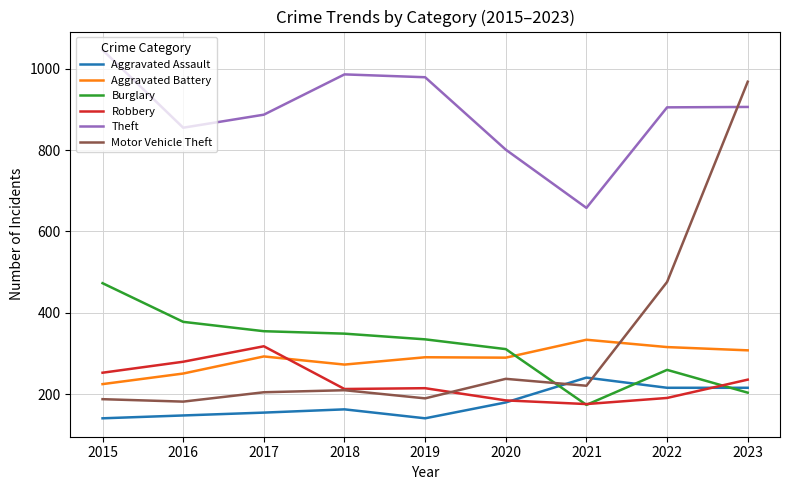

After their last crossing, which series has the higher values: Motor Vehicle Theft or Robbery?

Motor Vehicle Theft